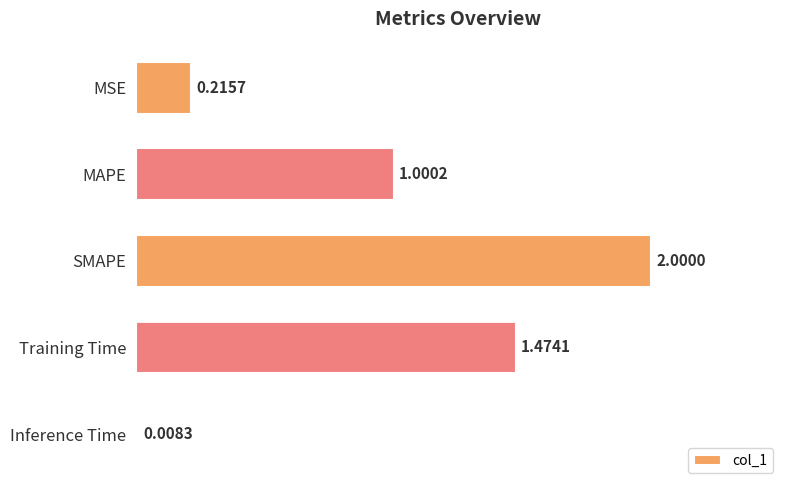

Which label corresponds to the smallest value in the chart?

Inference Time